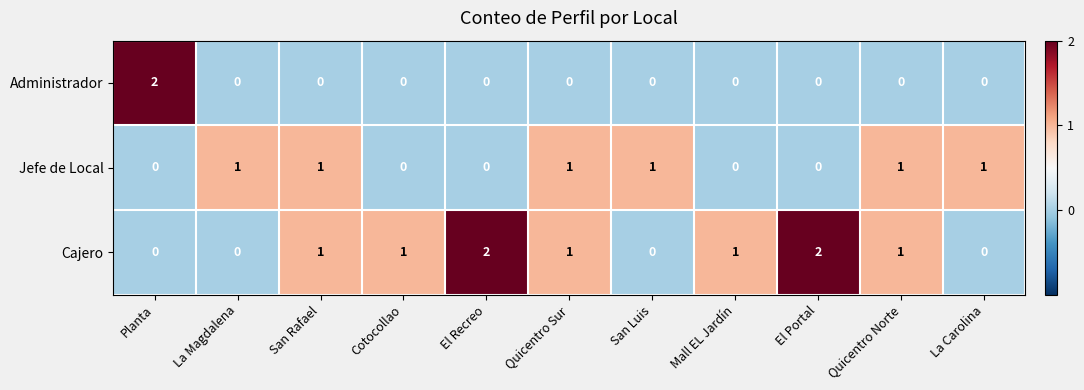

At how many categories does at least one series exceed 0?

11